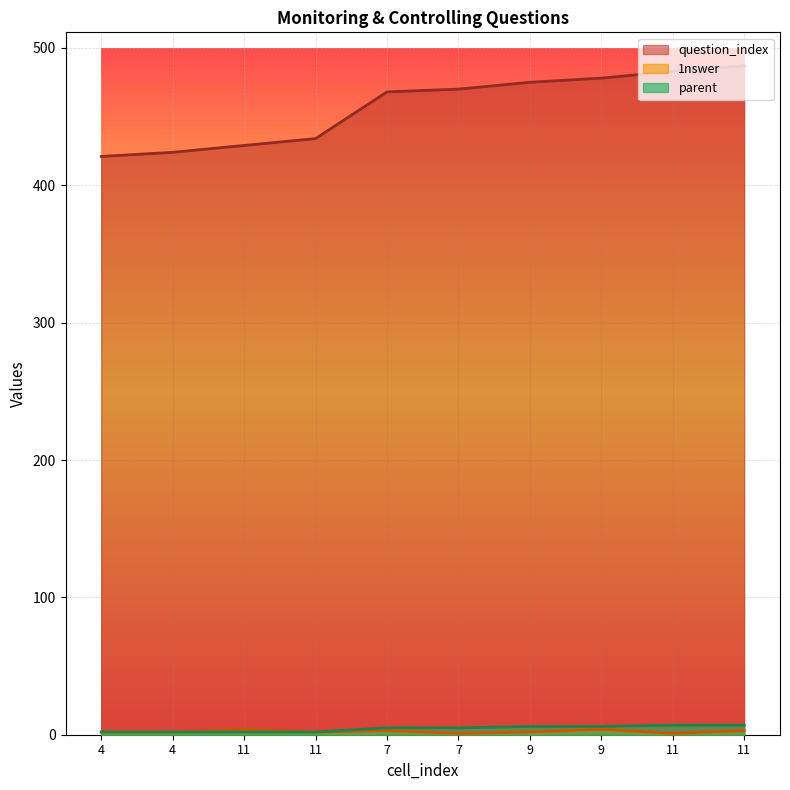

List the series in order of their peak value, lowest first.

1nswer, parent, question_index